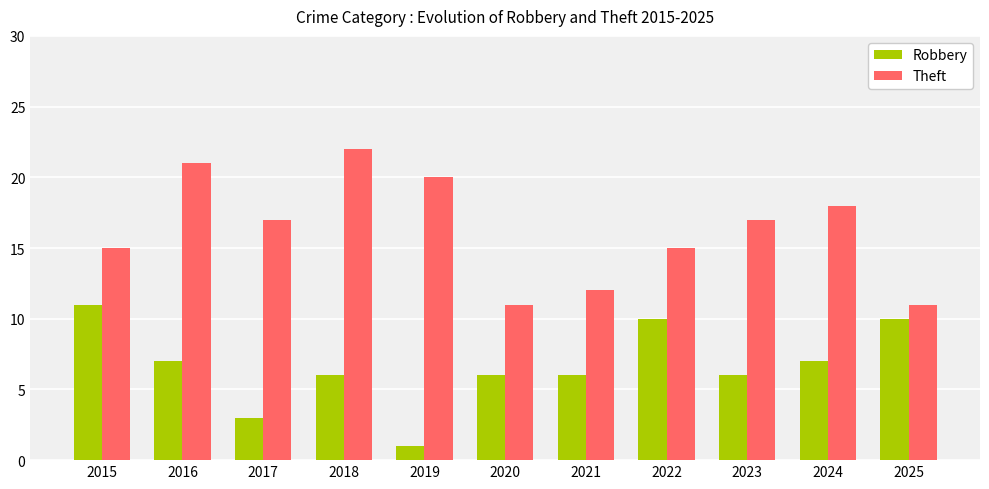

How many values in the Theft series are below 17?

5